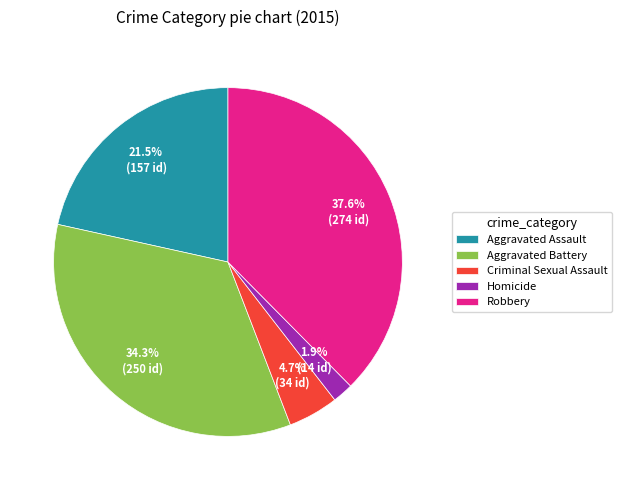

What is the smallest slice in the pie chart?

Homicide